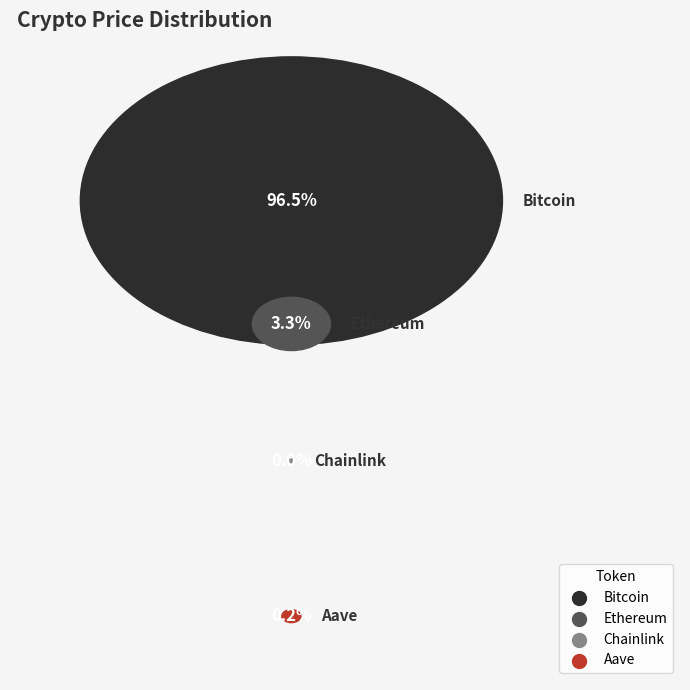

Is it true that Chainlink is 7% of the pie?

False